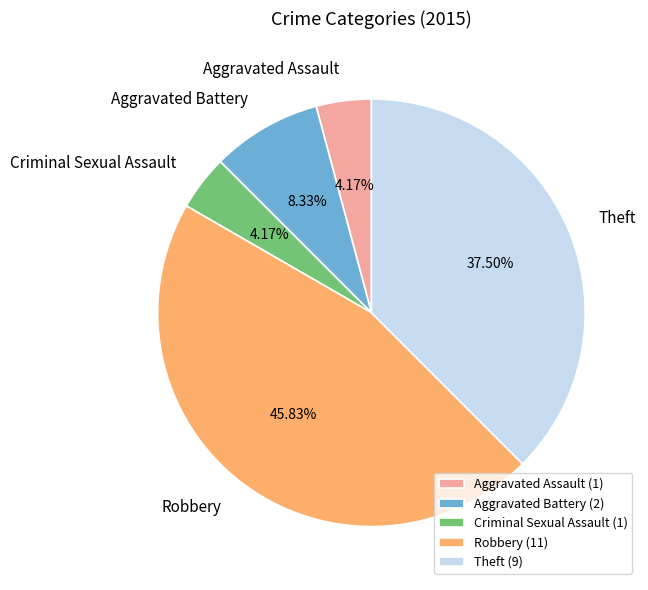

Is there a majority slice in this chart?

No